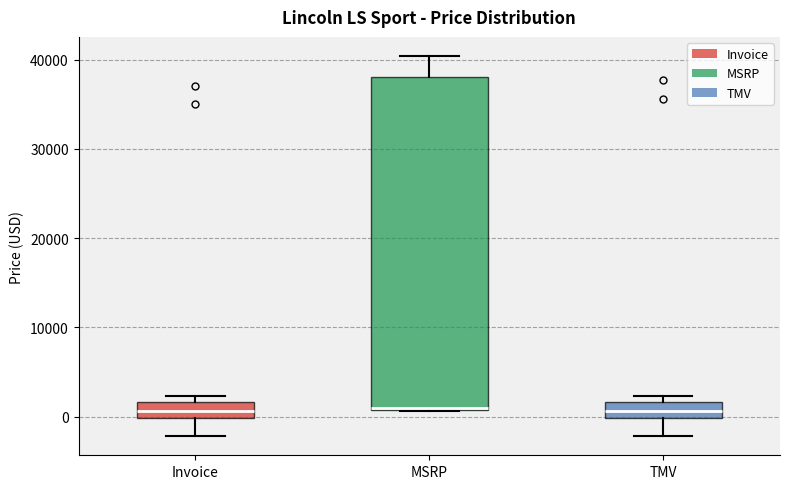

Reading left to right, read every box against the y-axis: the position of its median line, the range the box covers, and the ends of its whiskers. The values are not printed on the chart, so give them approximately, as read against the axis.

Invoice: median 1000, box 0 to 2000, whiskers -2000 to 2000 (just above the box's upper edge)
MSRP: median 1000, box 1000 to 38000, whiskers 1000 to 40000
TMV: median 1000, box 0 to 2000, whiskers -2000 to 2000 (just above the box's upper edge)